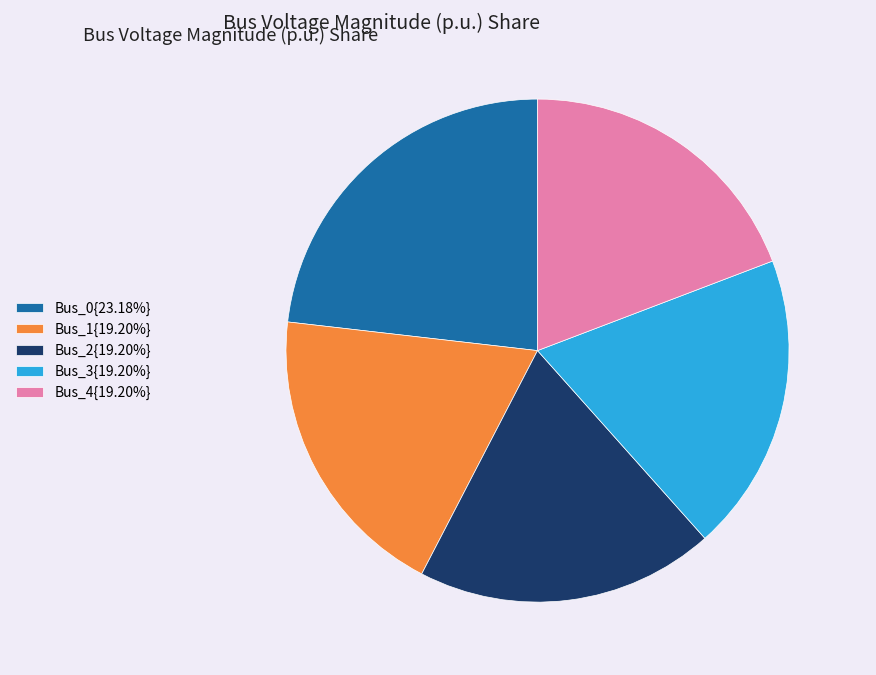

Is there a majority slice in this chart?

No